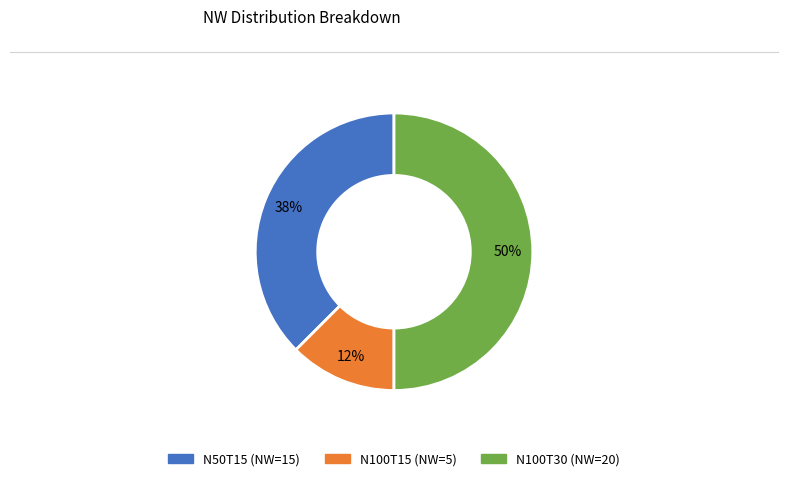

To the nearest percent, what percentage of the pie is N100T30 (NW=20)?

50%